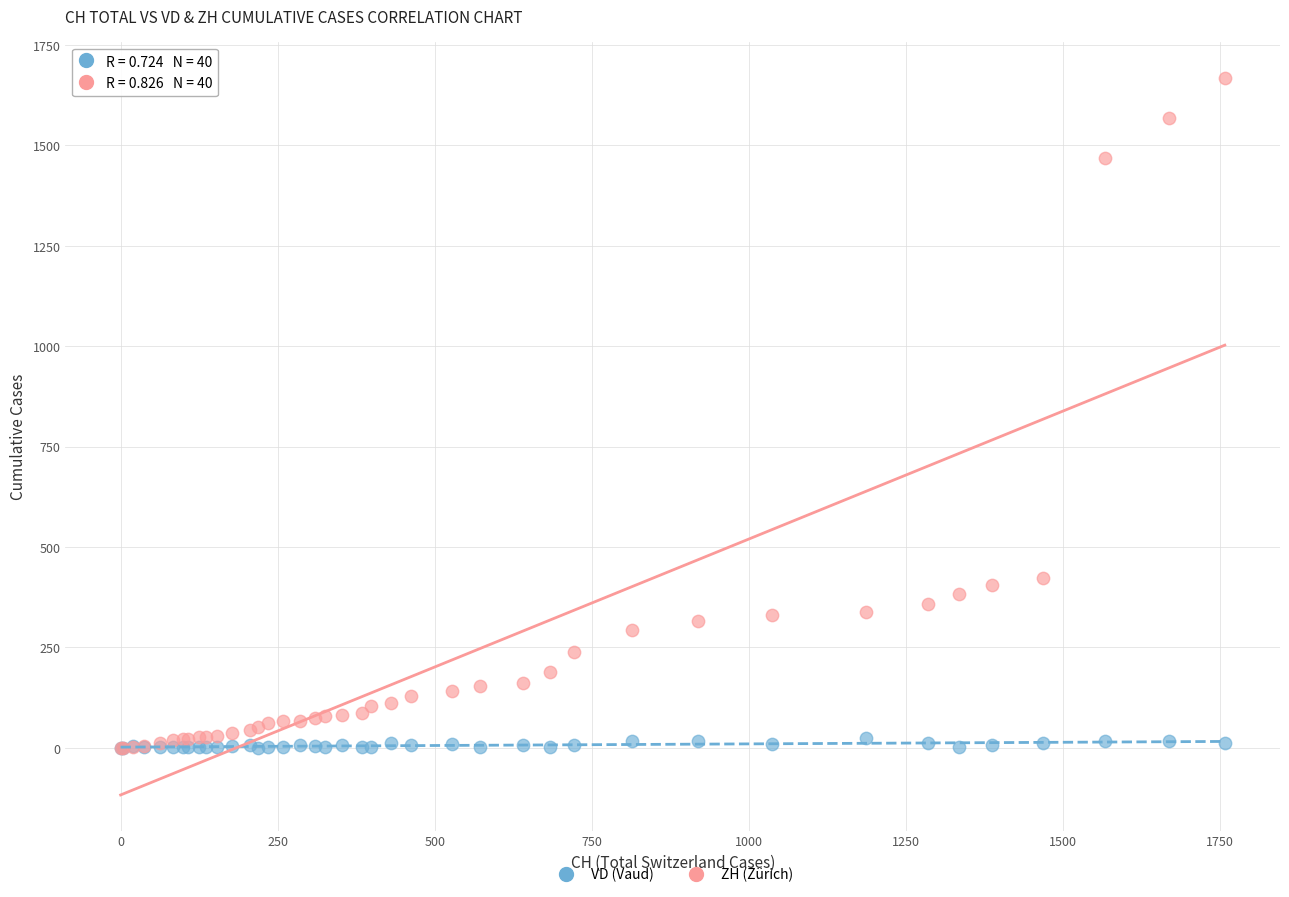

Which series reaches the maximum Y coordinate?

ZH (Zürich)